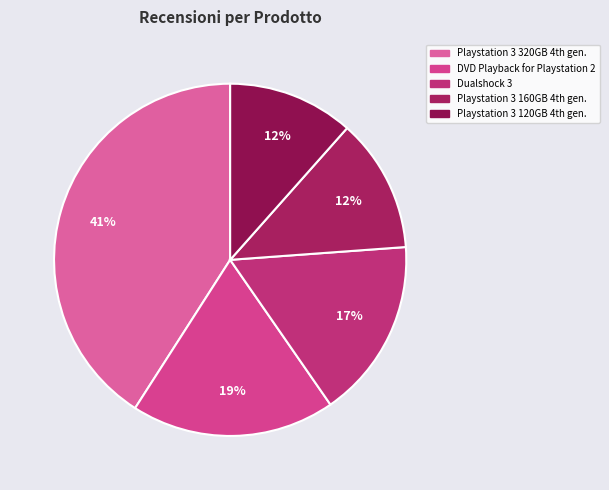

To the nearest percent, what percentage of the pie is Dualshock 3?

17%